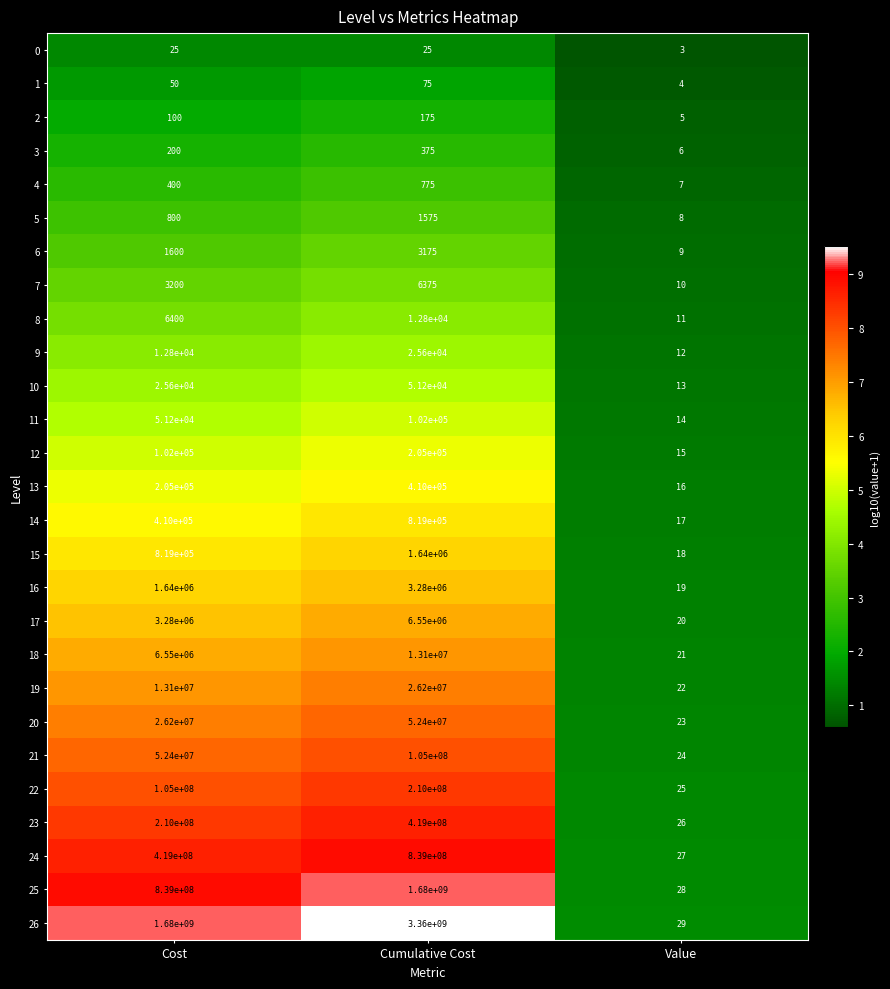

What is the greatest value displayed?

3360000000